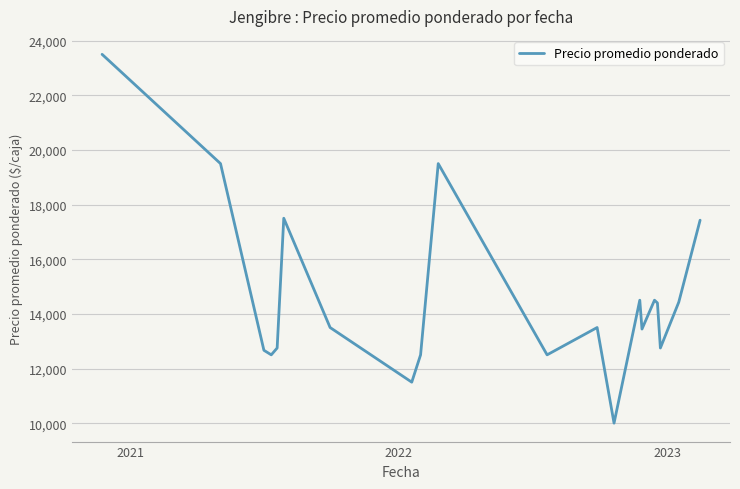

How many lines are shown in the chart?

1